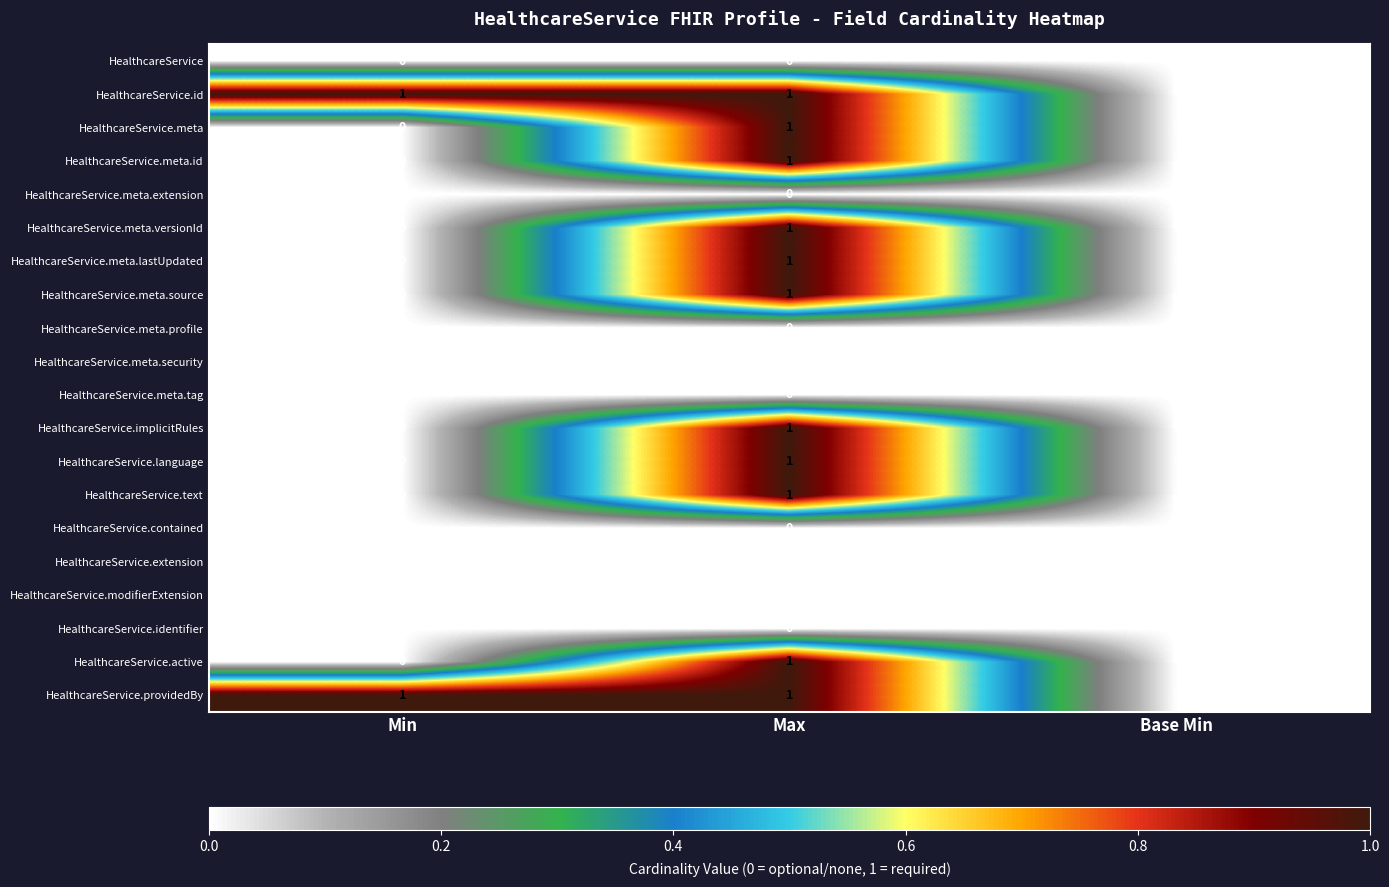

The value of HealthcareService.meta.lastUpdated at Max is 2. True or false?

False